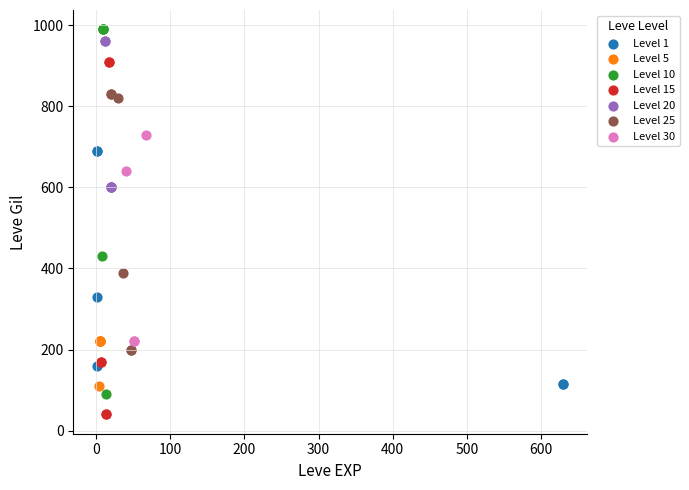

Which series contains the highest Y value?

Level 10